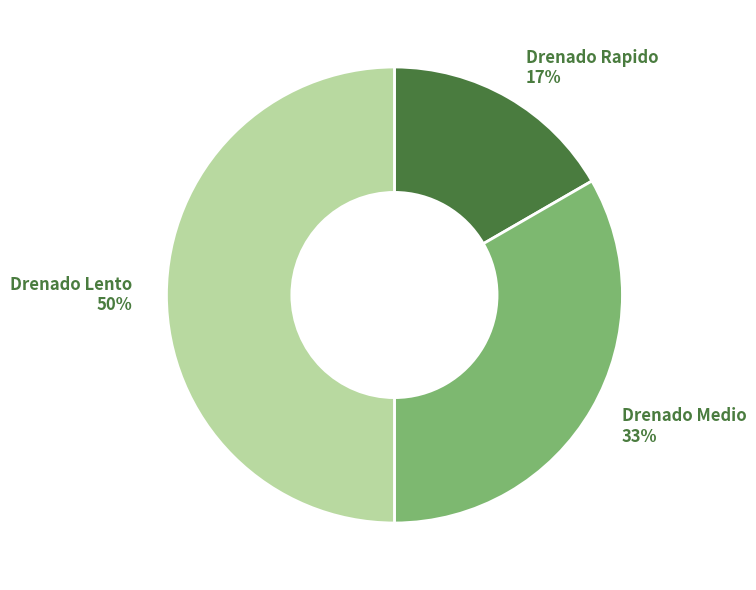

Which has a higher value, Drenado Lento 50% or Drenado Medio 33%?

Drenado Lento 50%